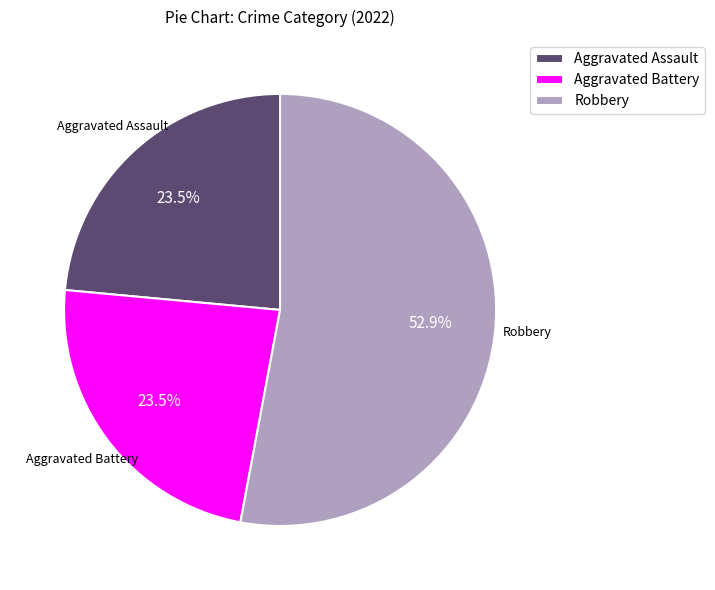

Combined, do Aggravated Assault and Robbery account for over 50%?

Yes